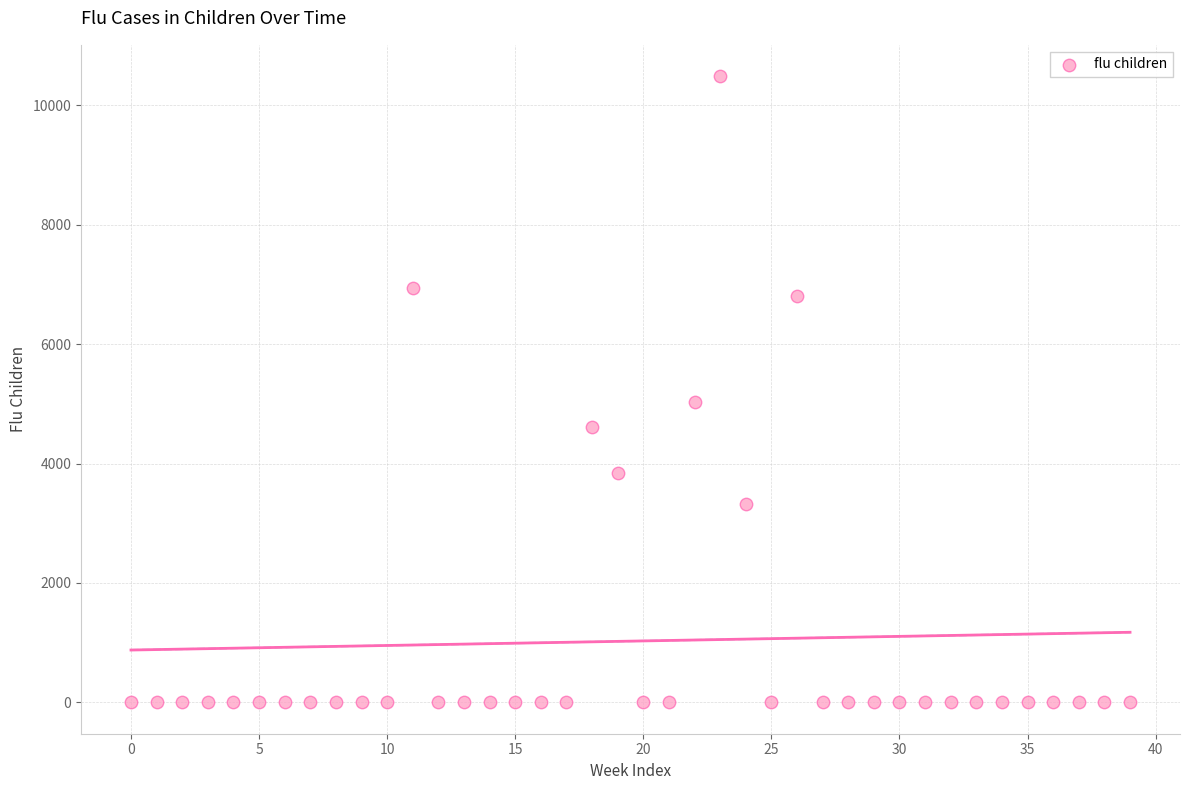

What Y value in the scatter plot is closest to 5244?

5039.7